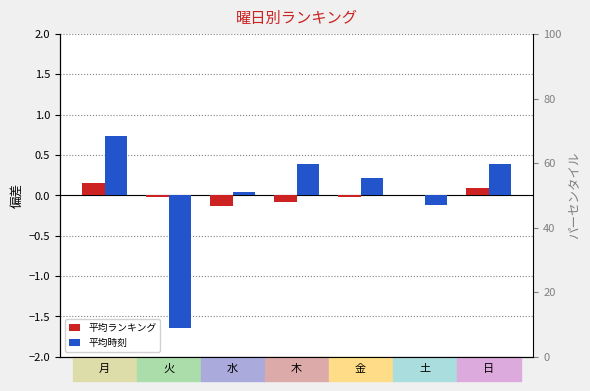

Rank the categories by 平均時刻 value from lowest to highest.

火, 土, 水, 金, 木, 日, 月